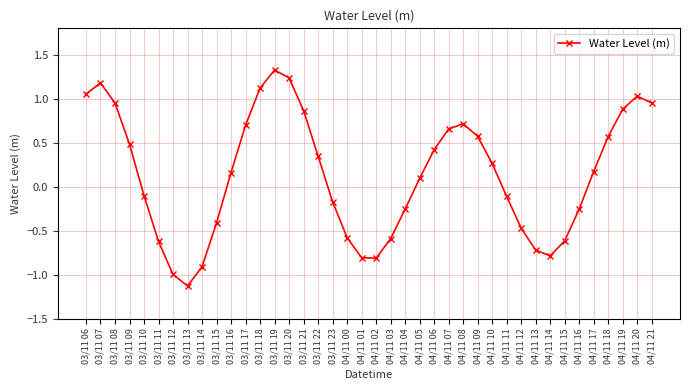

Is it true that the value at 04/11 08 is 0.7?

True